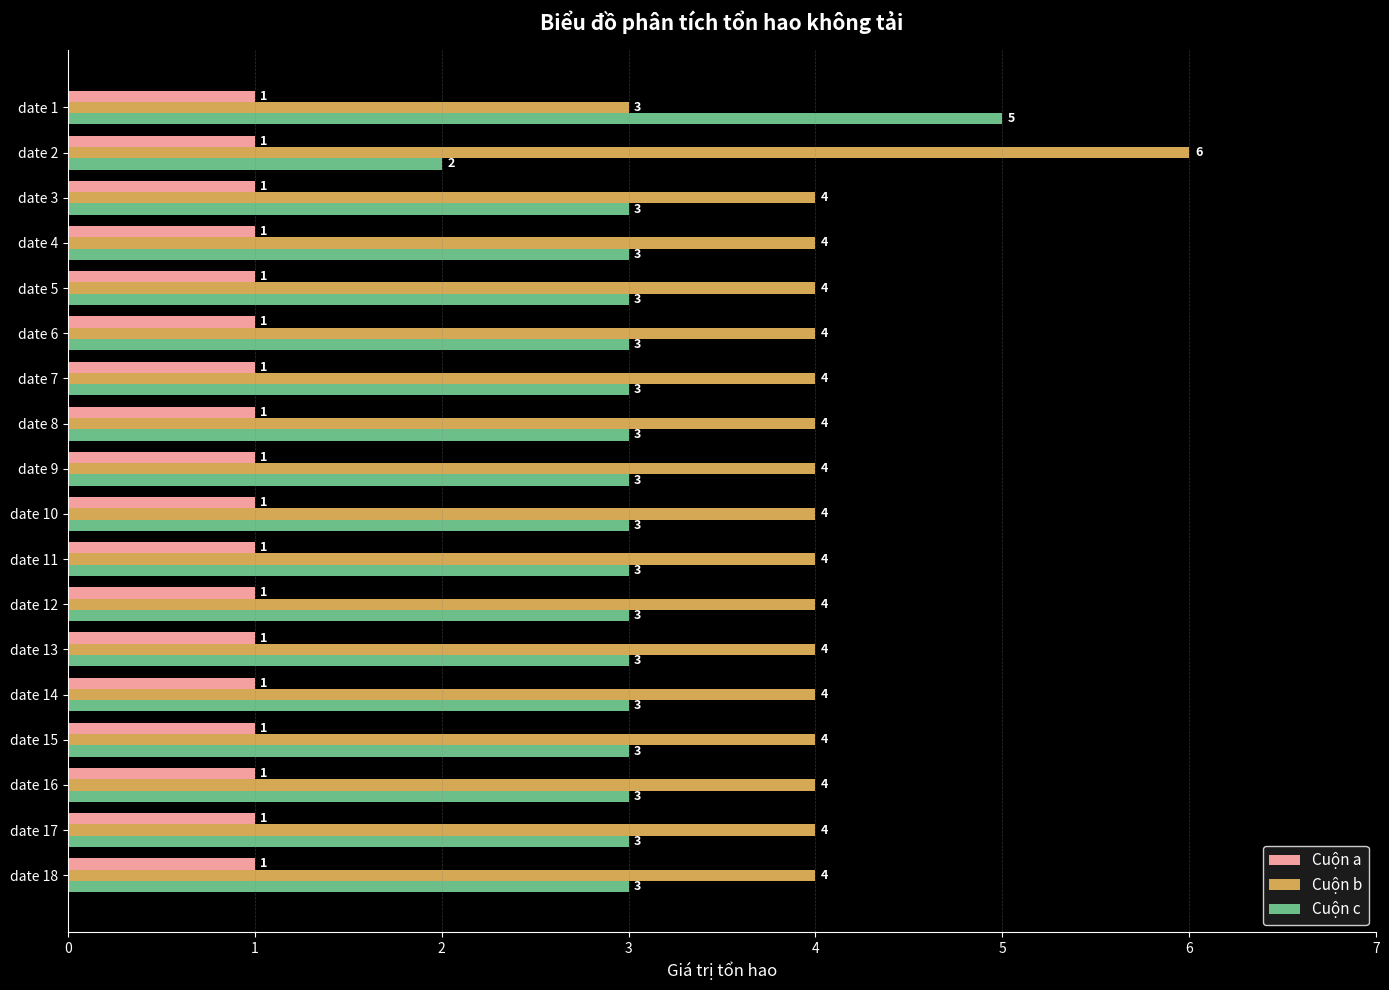

What is the highest value of the Cuộn c series?

5